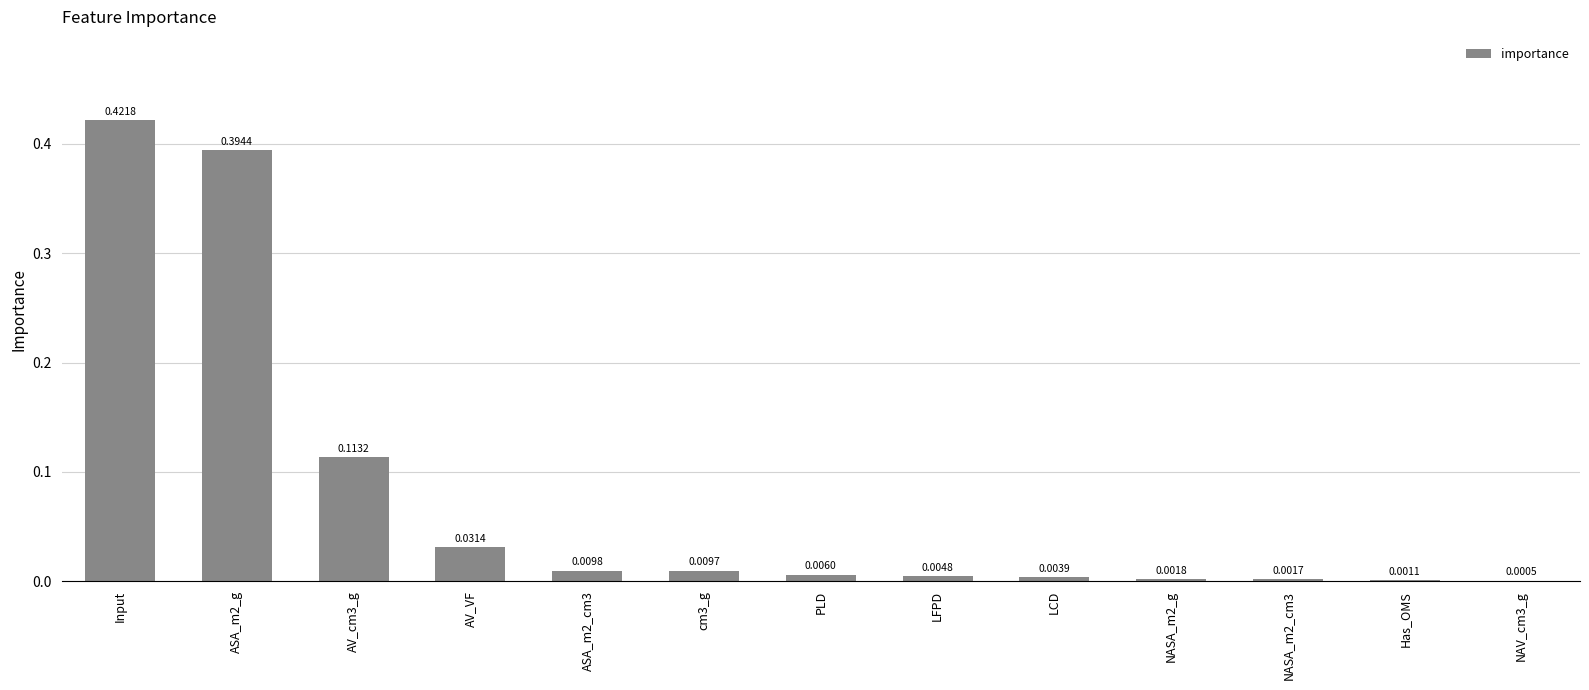

Which has a higher value, cm3_g or AV_cm3_g?

AV_cm3_g